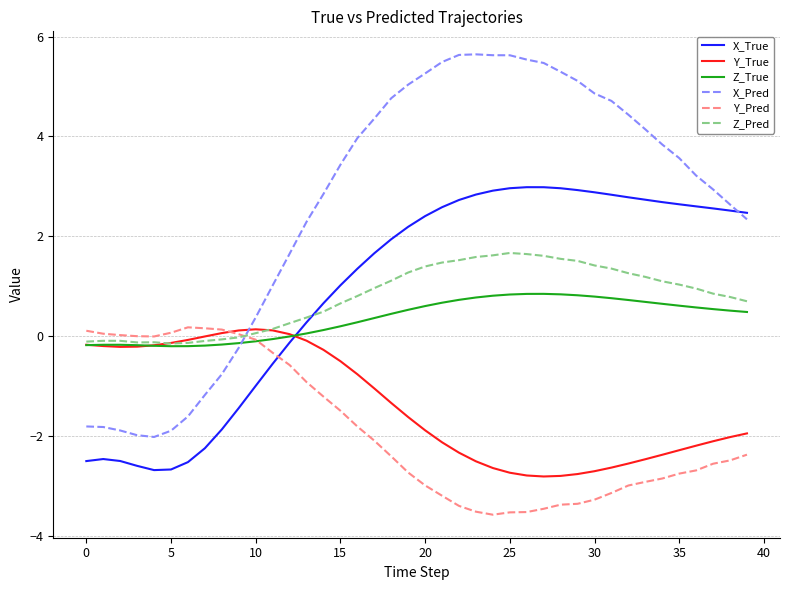

How many lines are shown in the chart?

6